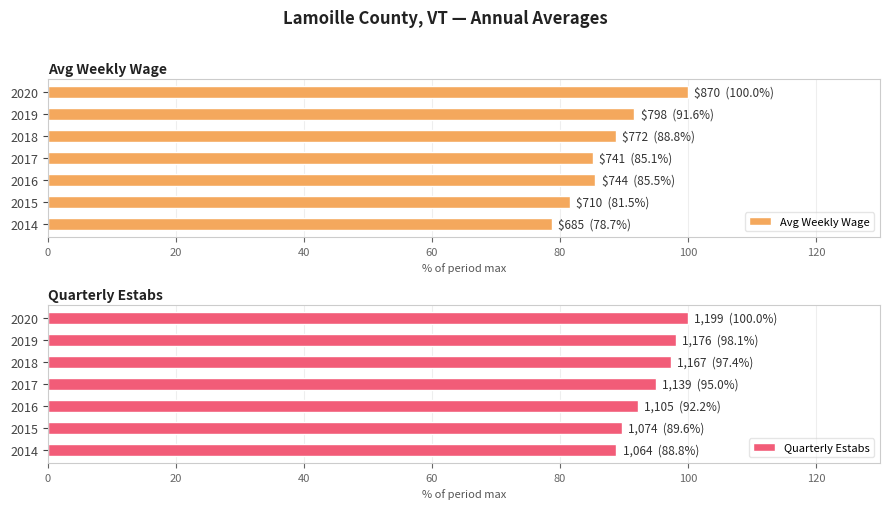

How many bars are there in each group?

2